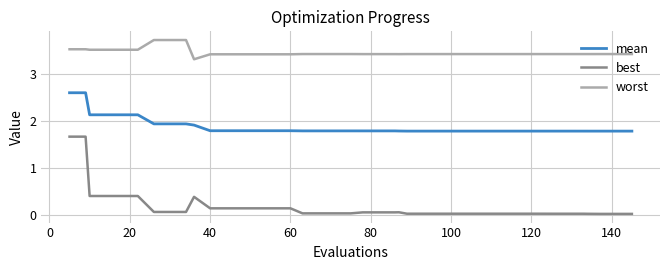

Which series has the largest range (max minus min)?

best